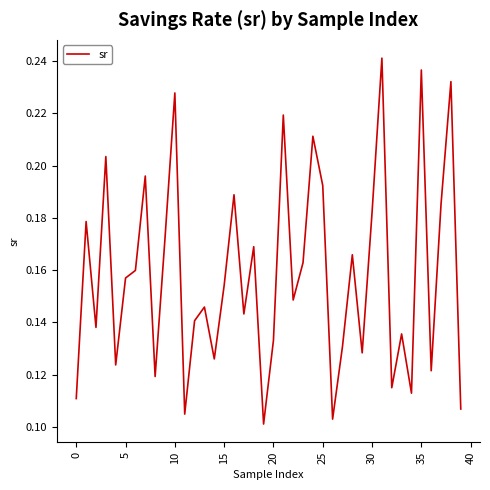

What is the value of the 8th point from the left?

0.2